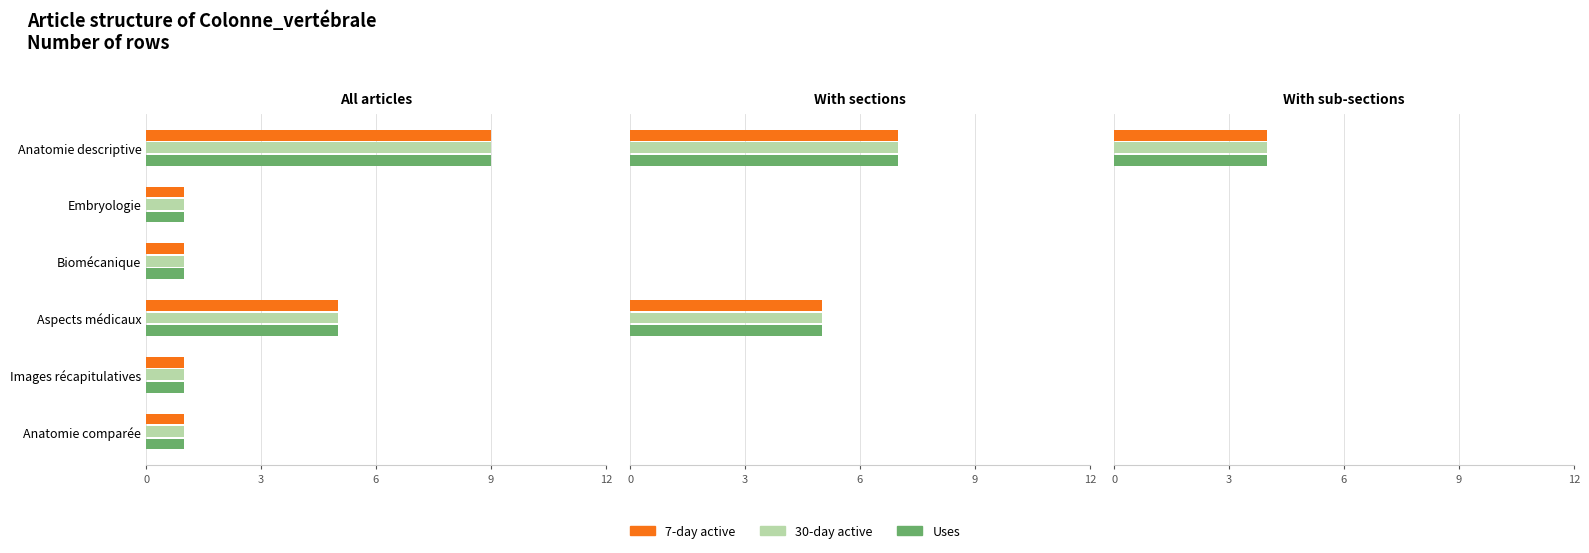

Is it true that 30-day active equals 1 at Anatomie descriptive?

False